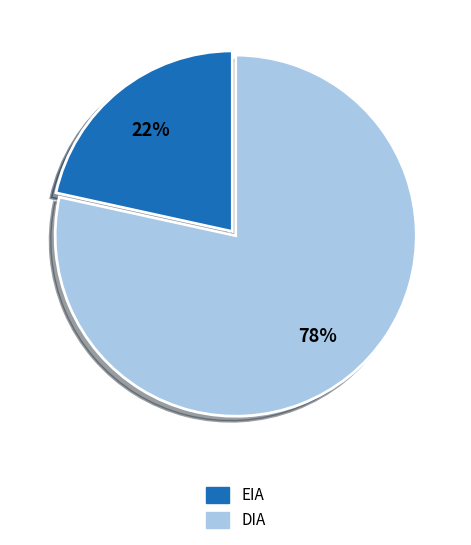

True or false: DIA accounts for 78% of the total.

True